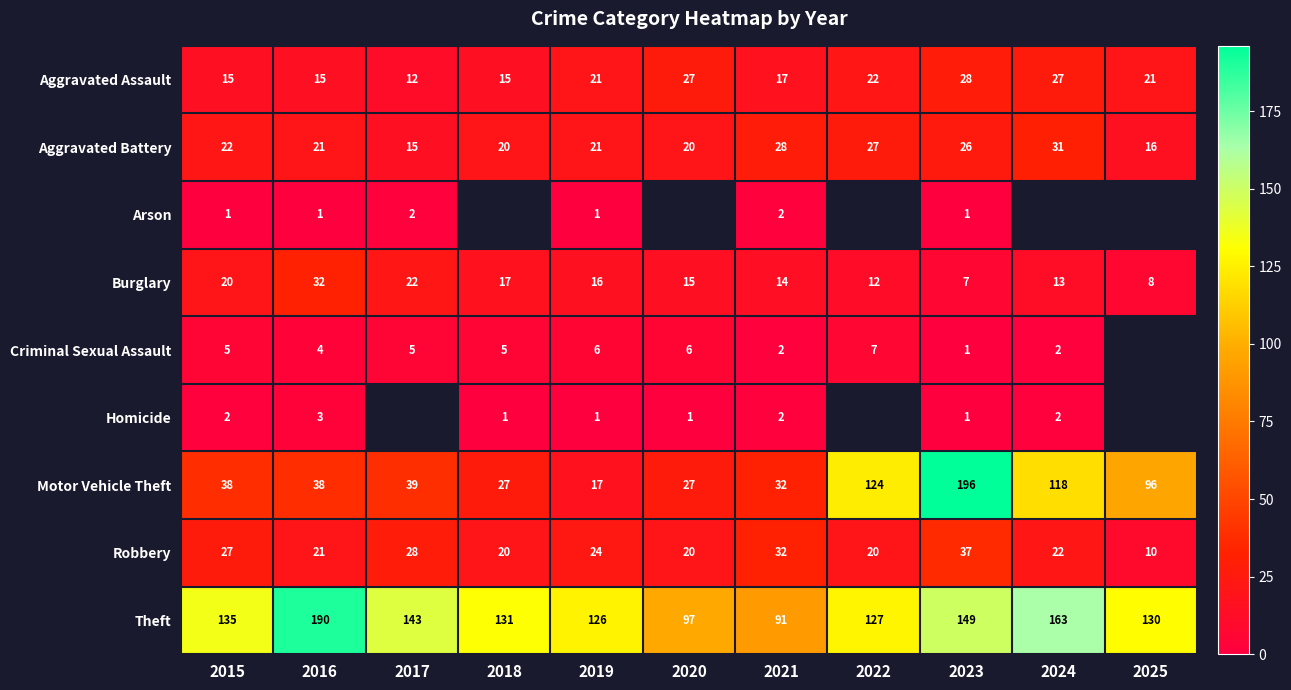

At which label does Motor Vehicle Theft reach its peak?

2023